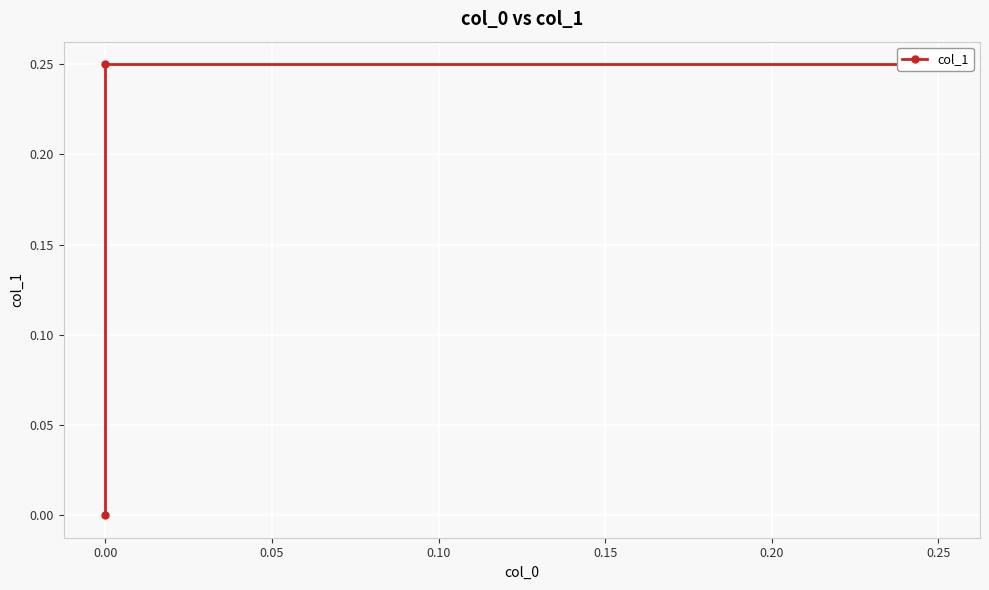

How many positive values are there?

2